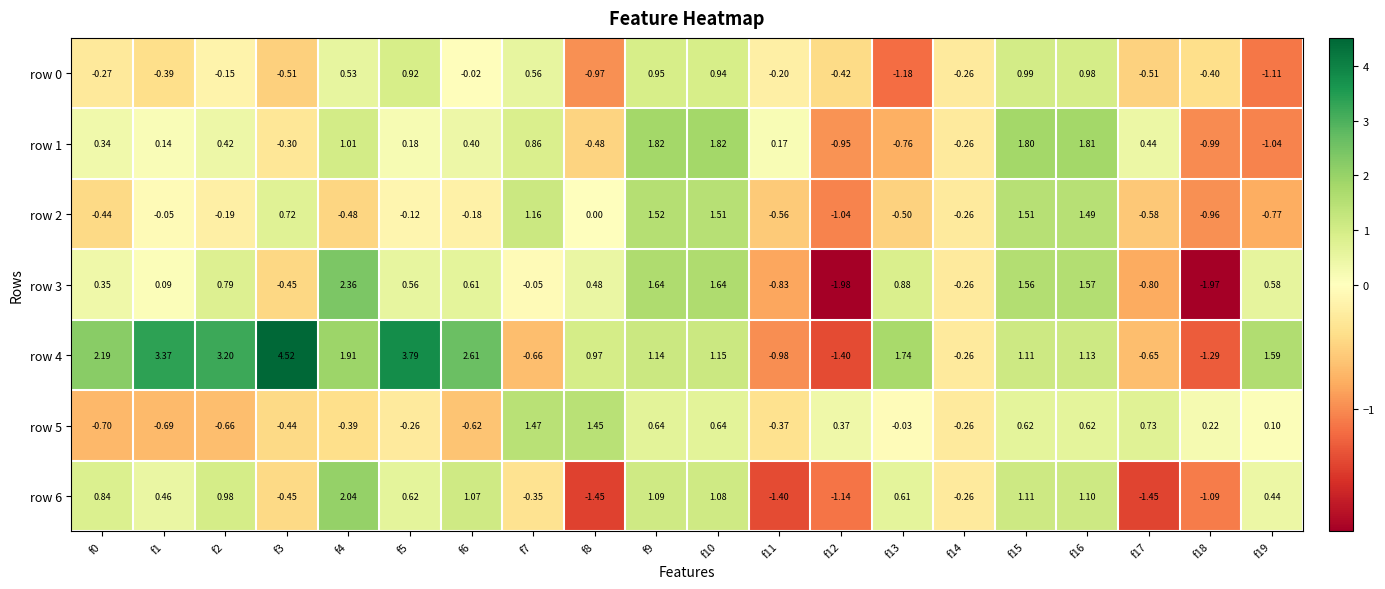

List the series in order of their peak value, lowest first.

row 0, row 5, row 2, row 1, row 6, row 3, row 4